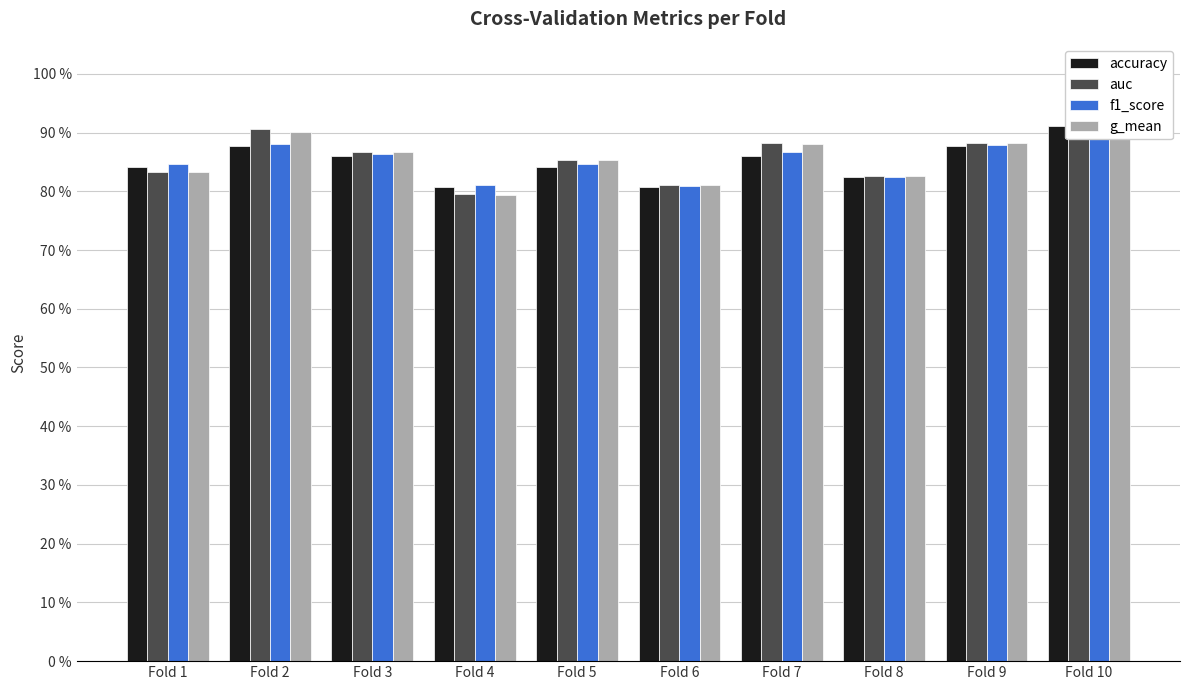

The auc series shows 0.8 at Fold 6. True or false?

True